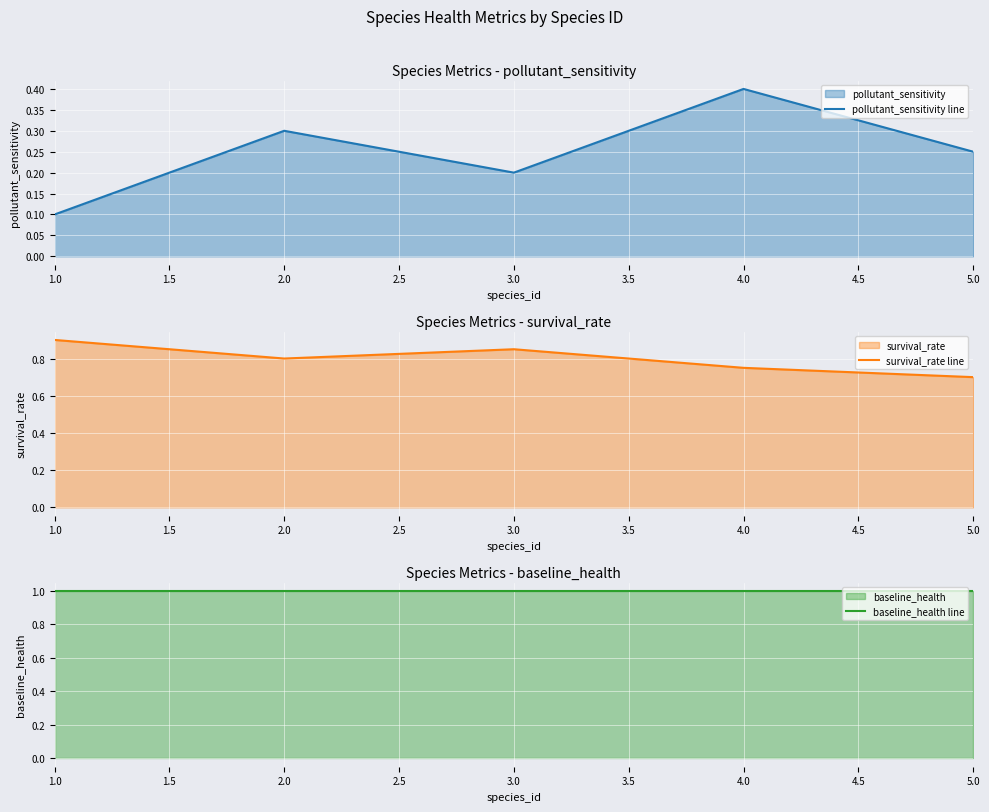

Read the pollutant_sensitivity line value at 1.0.

0.1